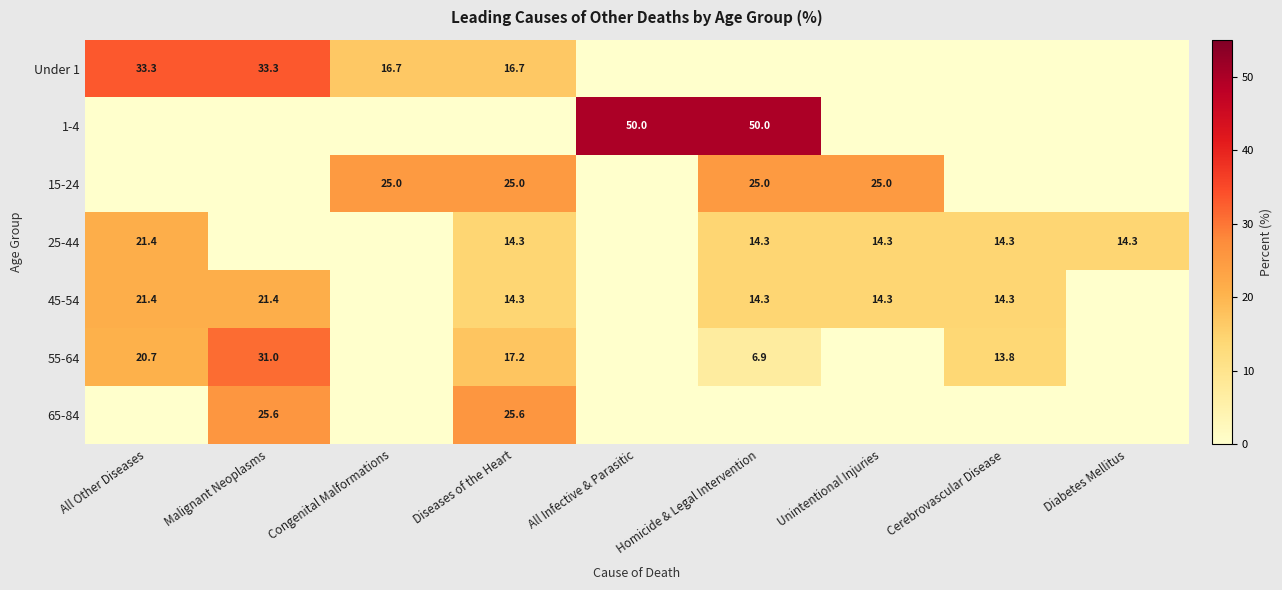

The 15-24 series shows 33.5 at Diseases of the Heart. True or false?

False